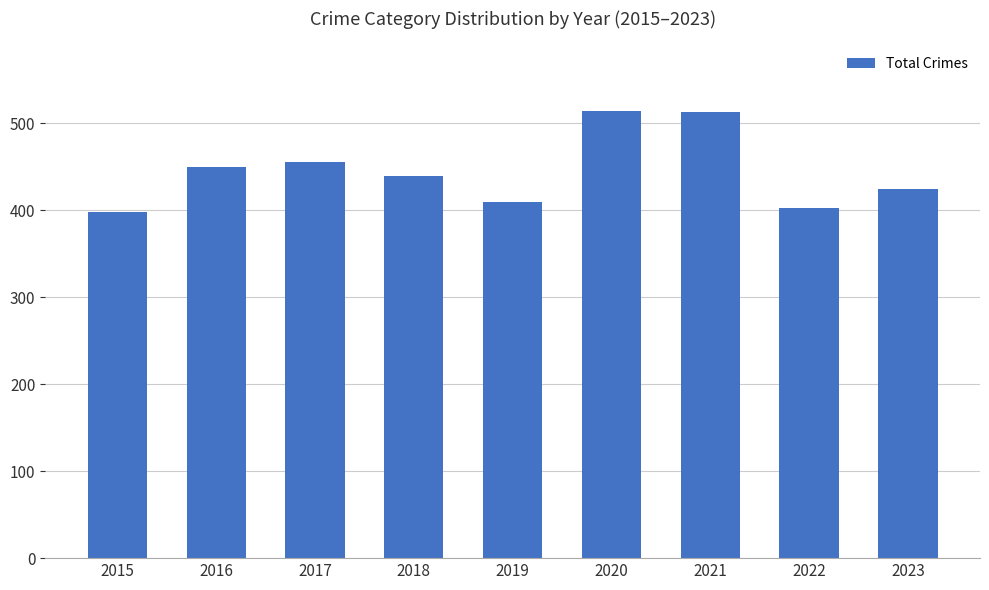

Is it true that the value at 2018 is 637?

False